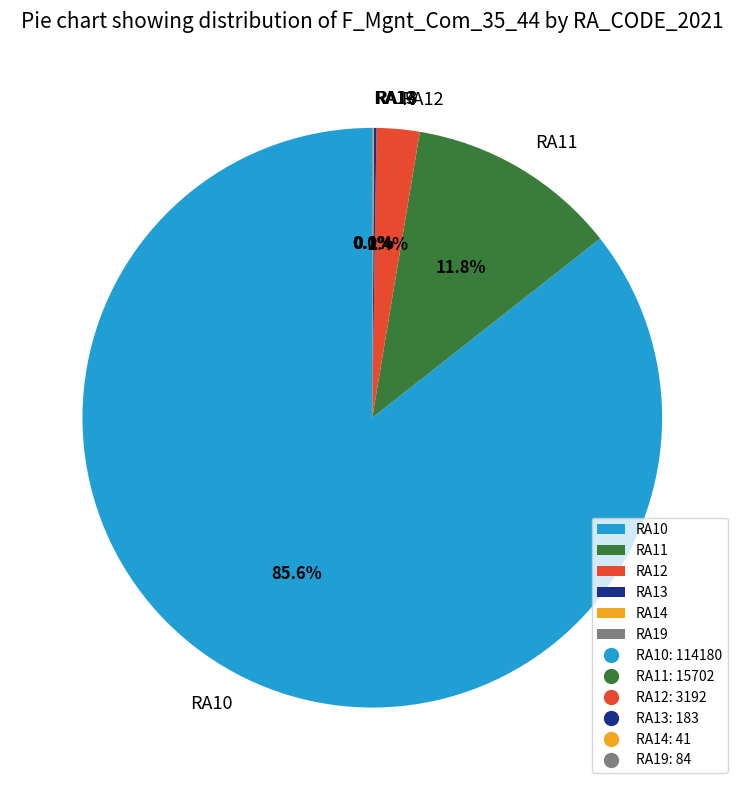

Which slice is the largest?

RA10